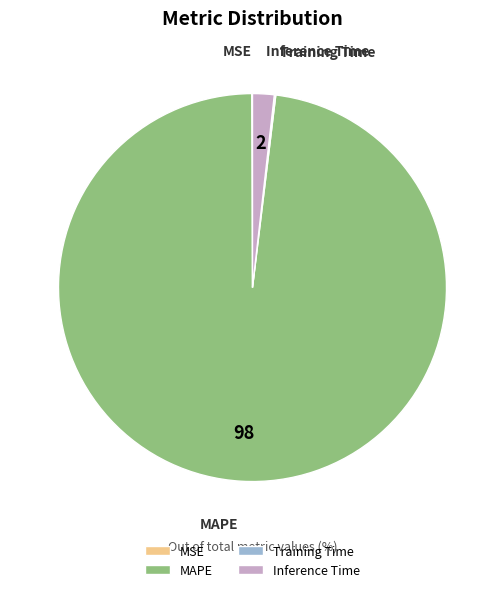

Does any single category account for the majority?

Yes